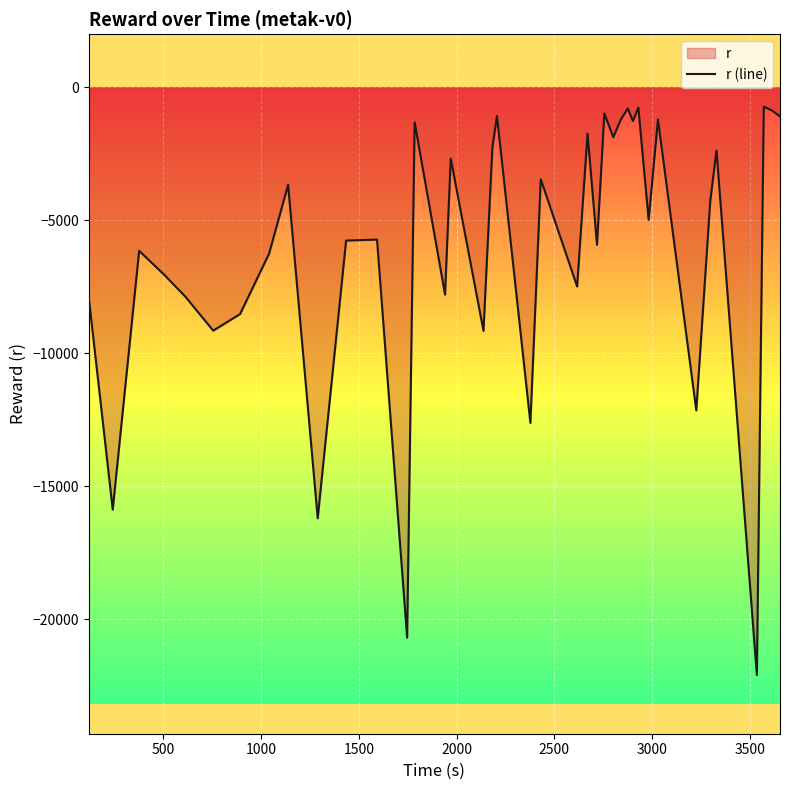

What is the difference between the maximum and second lowest values?

19966.1